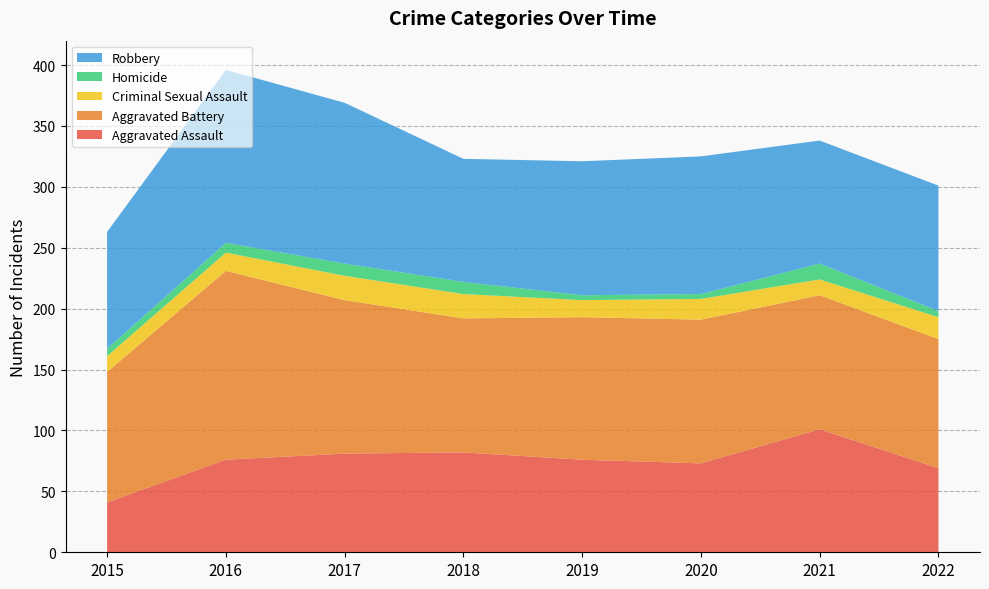

Reading left to right, what are all the values shown in this chart?

Aggravated Assault: 2015=41	2016=76	2017=81	2018=82	2019=76	2020=73	2021=101	2022=69
Aggravated Battery: 2015=107	2016=155	2017=126	2018=110	2019=117	2020=118	2021=110	2022=106
Criminal Sexual Assault: 2015=13	2016=15	2017=20	2018=20	2019=14	2020=17	2021=13	2022=18
Homicide: 2015=6	2016=8	2017=10	2018=10	2019=4	2020=4	2021=13	2022=5
Robbery: 2015=96	2016=142	2017=132	2018=101	2019=110	2020=113	2021=101	2022=103